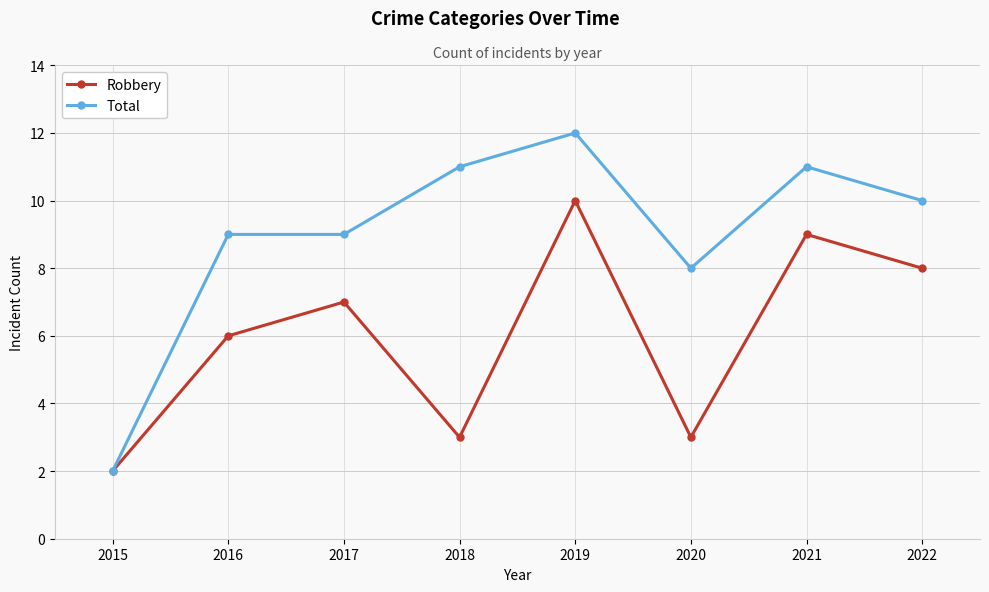

What is the total value across all series at 2016?

15